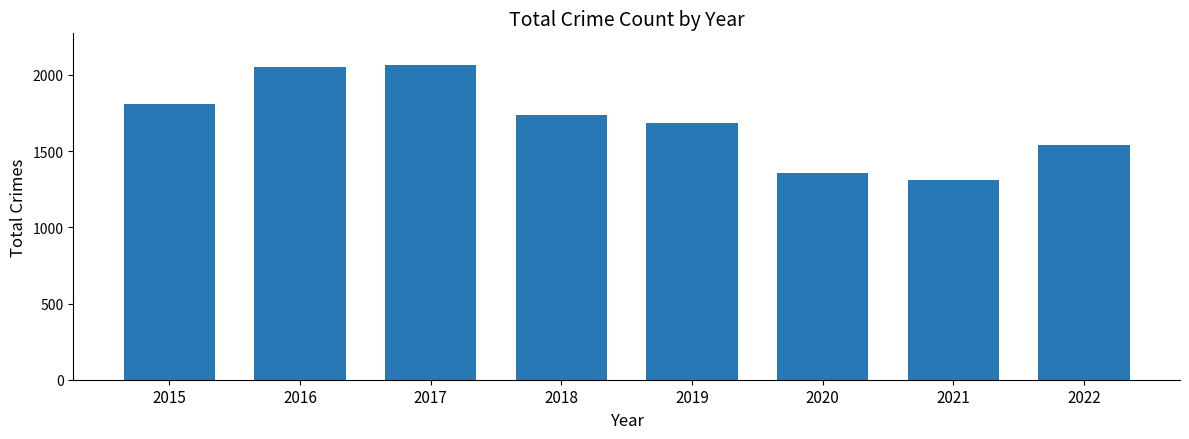

Is it true that the value at 2017 is 1366?

False